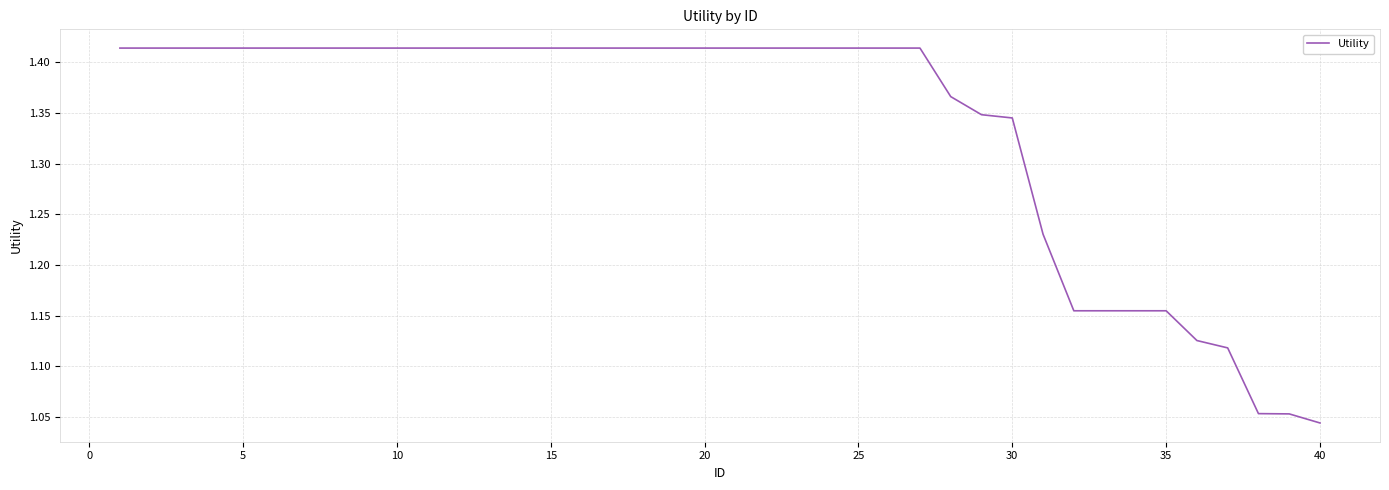

What is the difference between the maximum and minimum values?

0.4